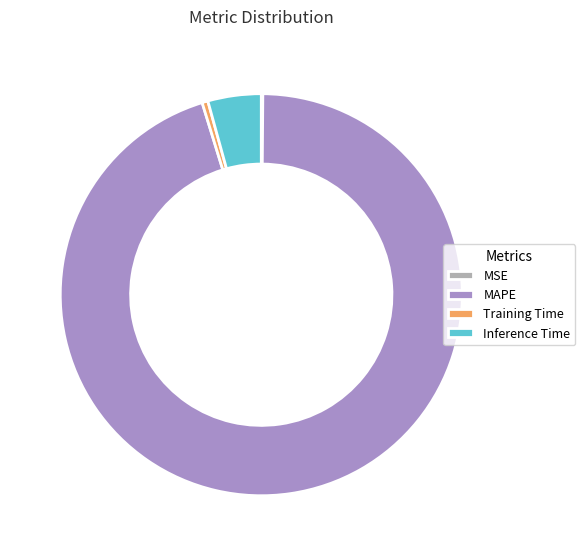

What is the majority slice?

MAPE